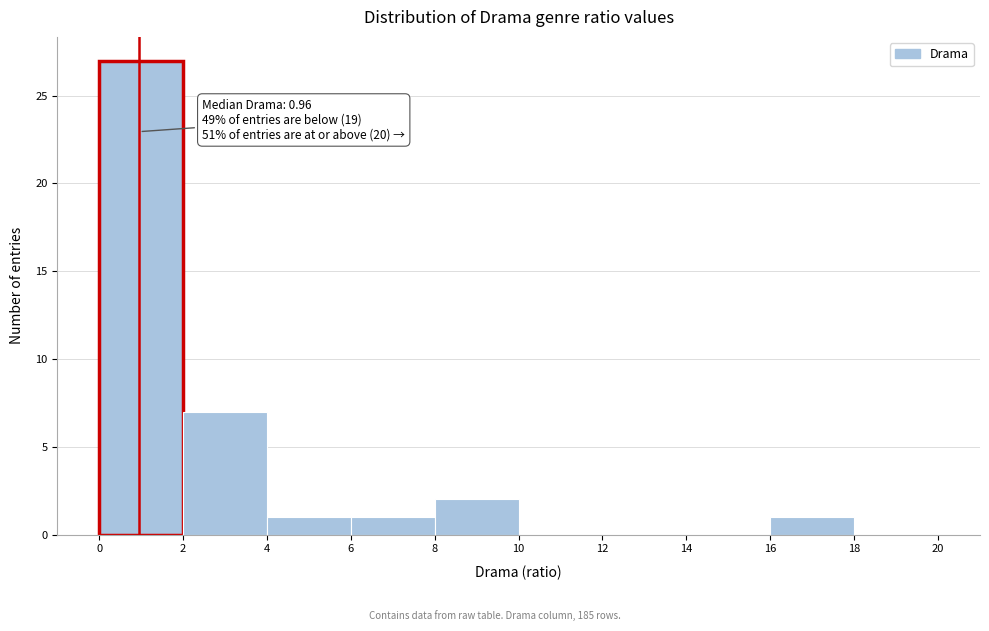

Which range on the x-axis has the tallest bar?

0 to 2